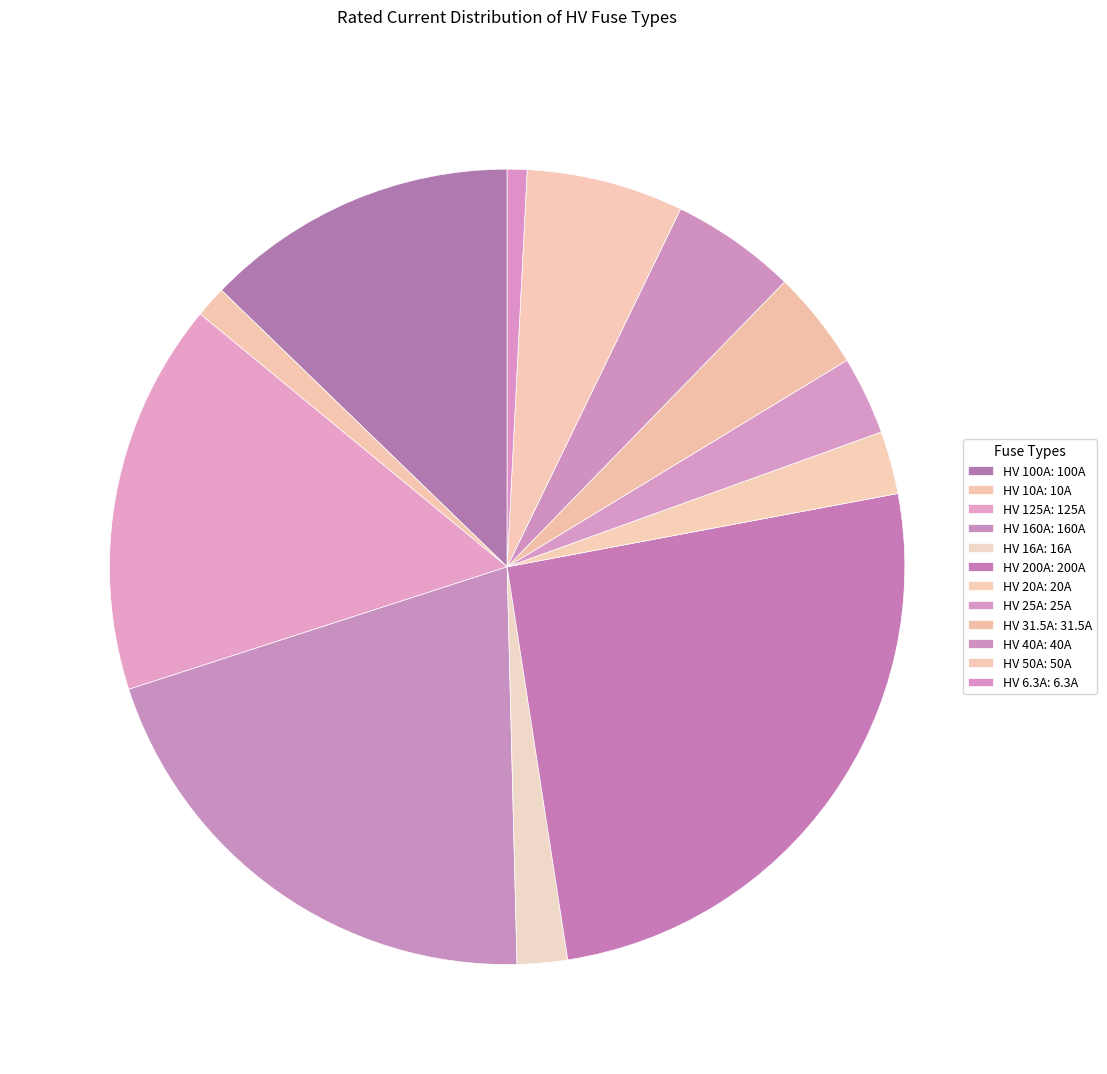

How many slices are in this pie chart?

12